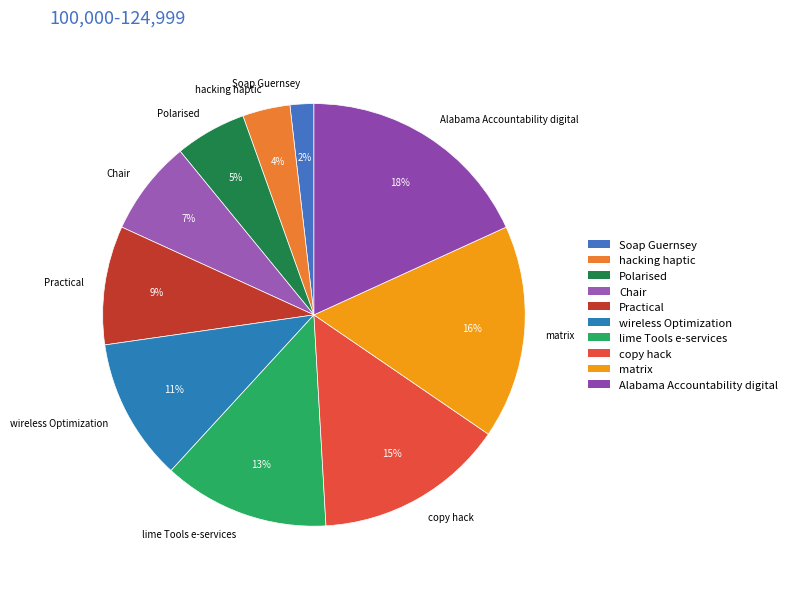

To the nearest percent, what portion does lime Tools e-services represent?

13%